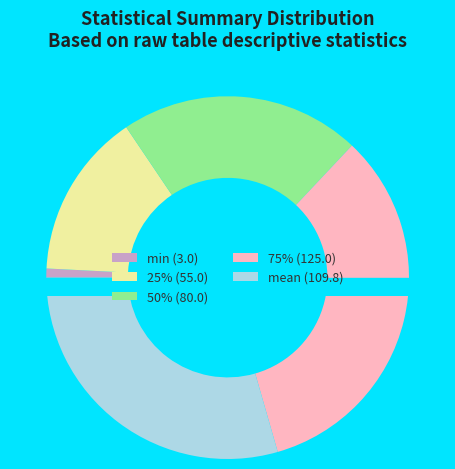

Combined, do mean and min account for over 50%?

No